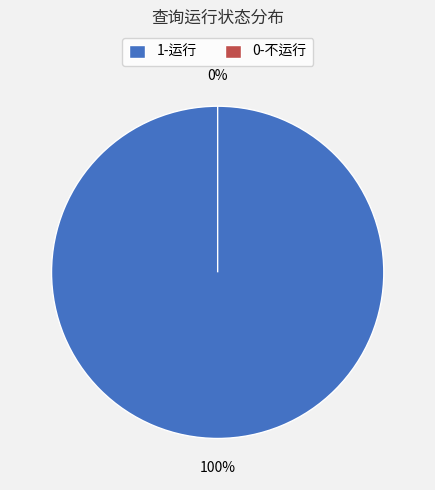

How many segments does this pie chart have?

2